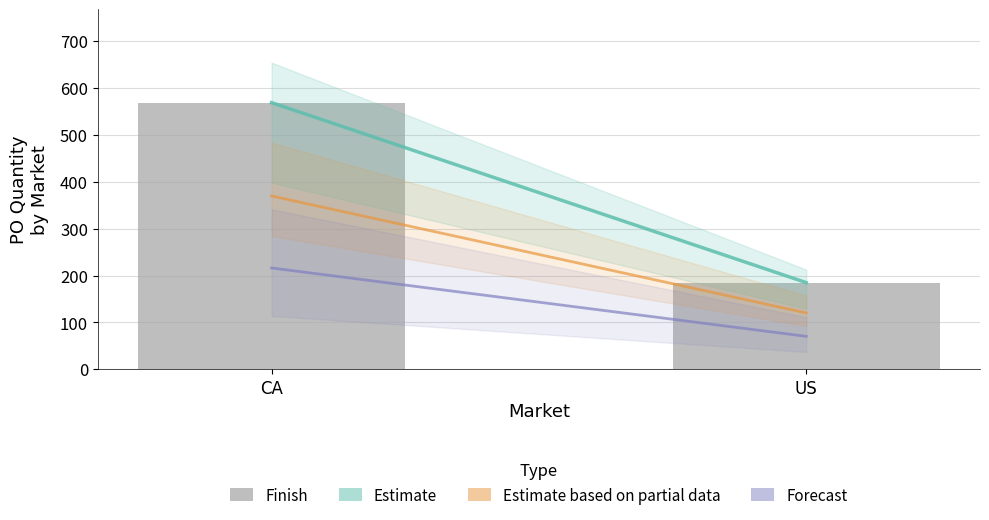

What is the minimum value shown in the chart?

185